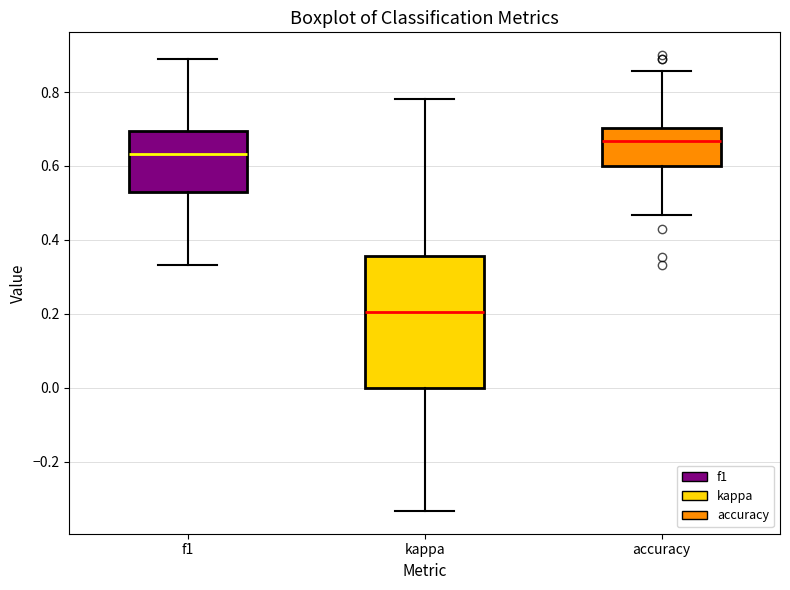

Where is the upper edge of the box for accuracy on the y-axis? The values are not printed on the chart, so give them approximately, as read against the axis.

0.70